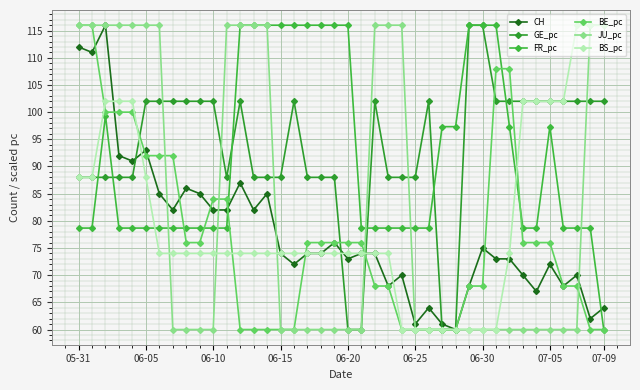

Reading right to left, extract all data points from this chart.

CH: 64.0	62.0	70.0	68.0	72.0	67.0	70.0	73.0	73.0	75.0	68.0	60.0	61.0	64.0	61.0	70.0	68.0	74.0	74.0	73.0	76.0	74.0	74.0	72.0	74.0	85.0	82.0	87.0	82.0	82.0	85.0	86.0	82.0	85.0	93.0	91.0	92.0	116.0	111.0	112.0
GE_pc: 102.0	102.0	102.0	102.0	102.0	102.0	102.0	102.0	102.0	116.0	116.0	60.0	60.0	102.0	88.0	88.0	88.0	102.0	60.0	60.0	88.0	88.0	88.0	102.0	88.0	88.0	88.0	102.0	88.0	102.0	102.0	102.0	102.0	102.0	102.0	88.0	88.0	88.0	88.0	88.0
FR_pc: 60.0	78.7	78.7	78.7	97.3	78.7	78.7	97.3	116.0	116.0	116.0	97.3	97.3	78.7	78.7	78.7	78.7	78.7	78.7	116.0	116.0	116.0	116.0	116.0	116.0	116.0	116.0	116.0	78.7	78.7	78.7	78.7	78.7	78.7	78.7	78.7	78.7	99.3	78.7	78.7
BE_pc: 60.0	60.0	68.0	68.0	76.0	76.0	76.0	108.0	108.0	68.0	68.0	60.0	60.0	60.0	60.0	60.0	68.0	68.0	76.0	76.0	76.0	76.0	76.0	60.0	60.0	60.0	60.0	60.0	84.0	84.0	76.0	76.0	92.0	92.0	92.0	100.0	100.0	100.0	116.0	116.0
JU_pc: 116.0	116.0	60.0	60.0	60.0	60.0	60.0	60.0	60.0	60.0	60.0	60.0	60.0	60.0	60.0	116.0	116.0	116.0	60.0	60.0	60.0	60.0	60.0	60.0	60.0	116.0	116.0	116.0	116.0	60.0	60.0	60.0	60.0	116.0	116.0	116.0	116.0	116.0	116.0	116.0
BS_pc: 116.0	116.0	116.0	102.0	102.0	102.0	102.0	74.0	60.0	60.0	60.0	60.0	60.0	60.0	60.0	60.0	74.0	74.0	74.0	74.0	74.0	74.0	74.0	74.0	74.0	74.0	74.0	74.0	74.0	74.0	74.0	74.0	74.0	74.0	88.0	102.0	102.0	102.0	88.0	88.0